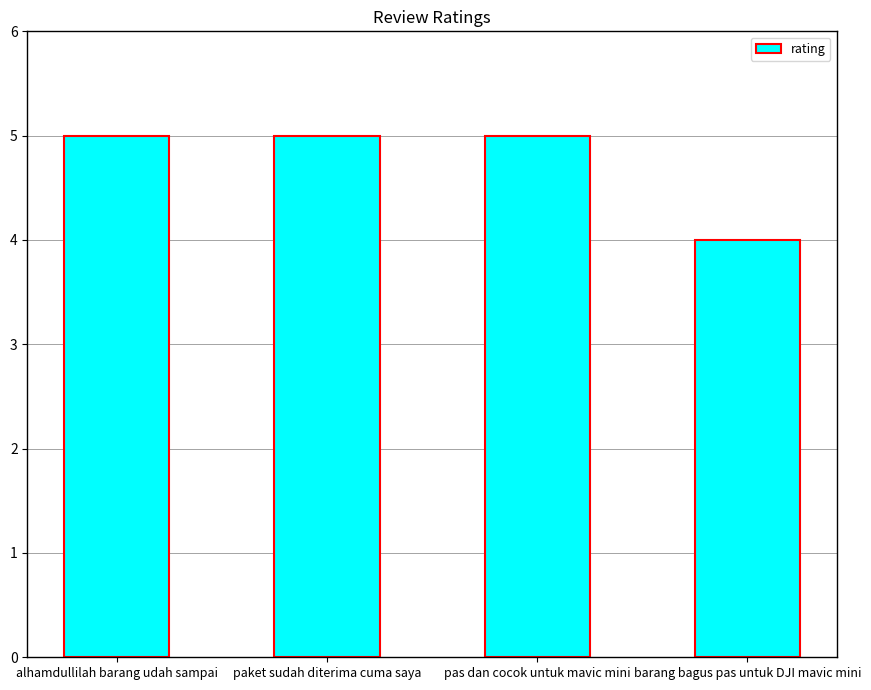

What is the value of the 3rd bar from the left?

5